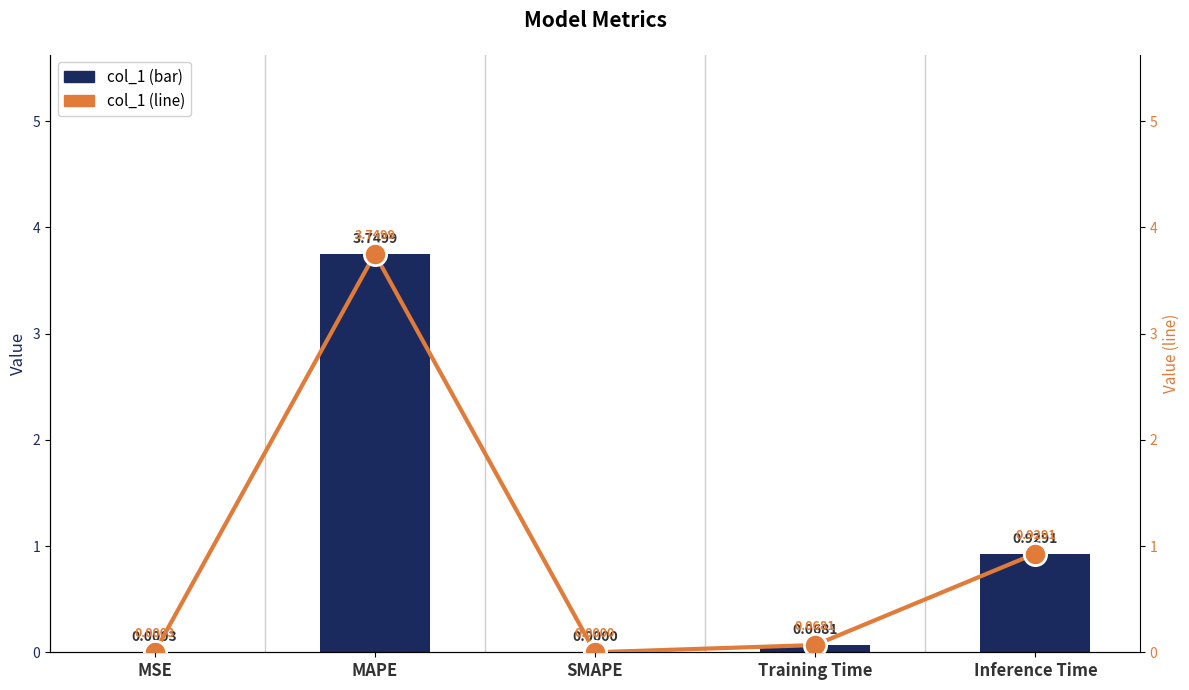

At which label is col_1 closest to 1?

Inference Time